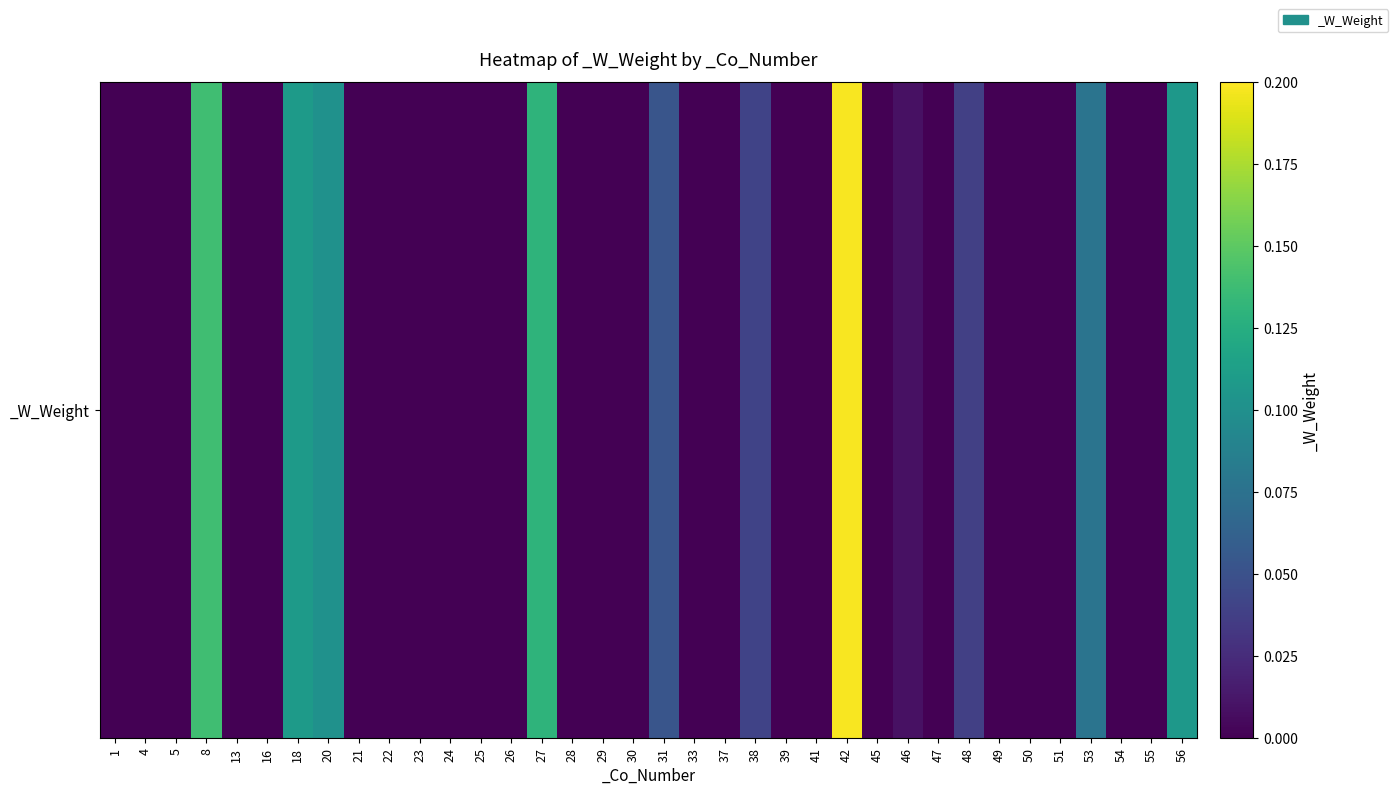

Reading left to right, what are all the values shown in this chart?

1=0.0	4=0.0	5=0.0	8=0.1	13=0.0	16=0.0	18=0.1	20=0.1	21=0.0	22=0.0	23=0.0	24=0.0	25=0.0	26=0.0	27=0.1	28=0.0	29=0.0	30=0.0	31=0.1	33=0.0	37=0.0	38=0.0	39=0.0	41=0.0	42=0.2	45=0.0	46=0.0	47=0.0	48=0.0	49=0.0	50=0.0	51=0.0	53=0.1	54=0.0	55=0.0	56=0.1